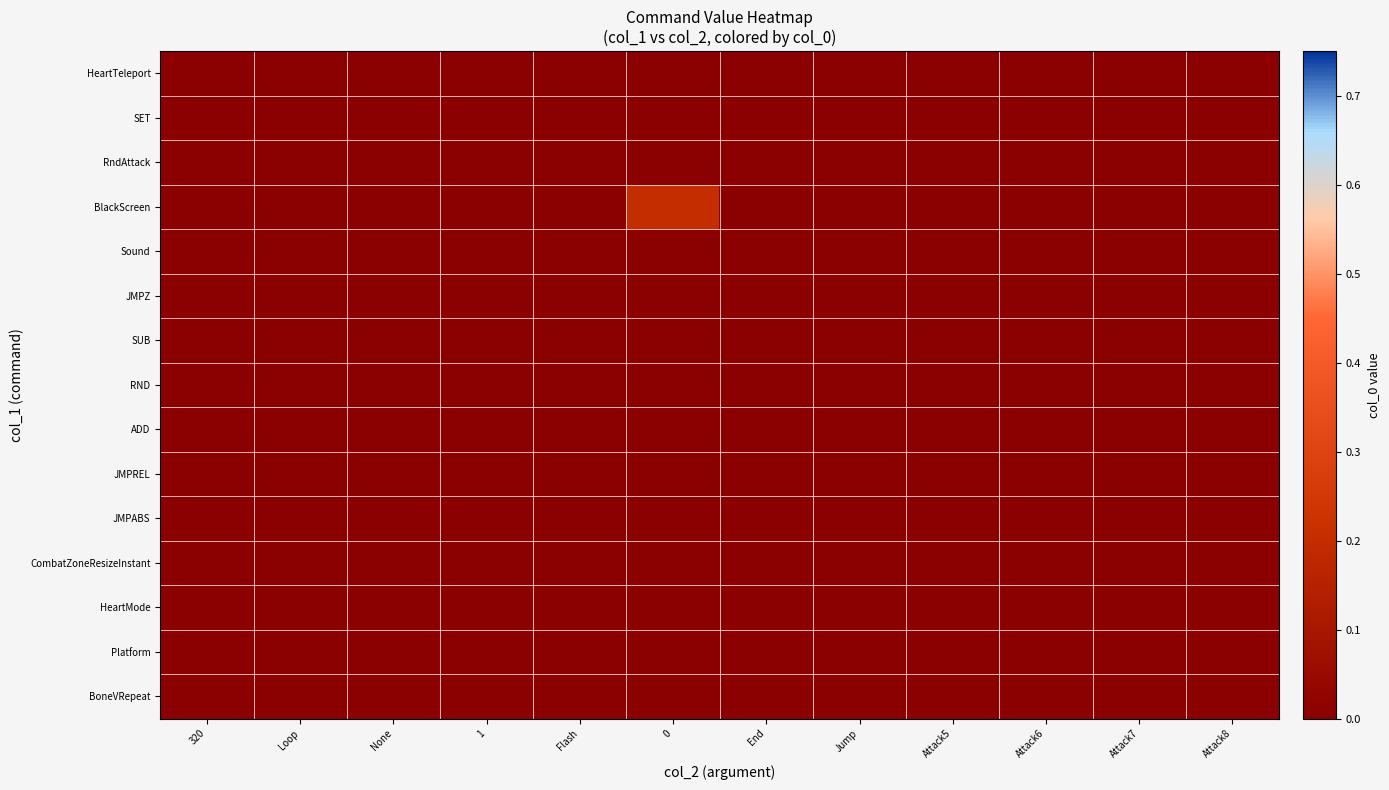

Count the number of data series in this chart.

15